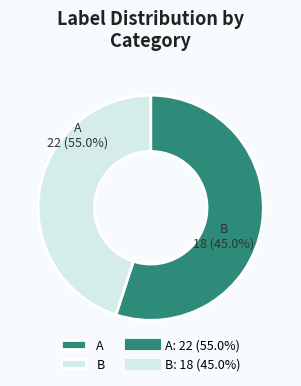

What portion of the pie excludes B?

55.0%